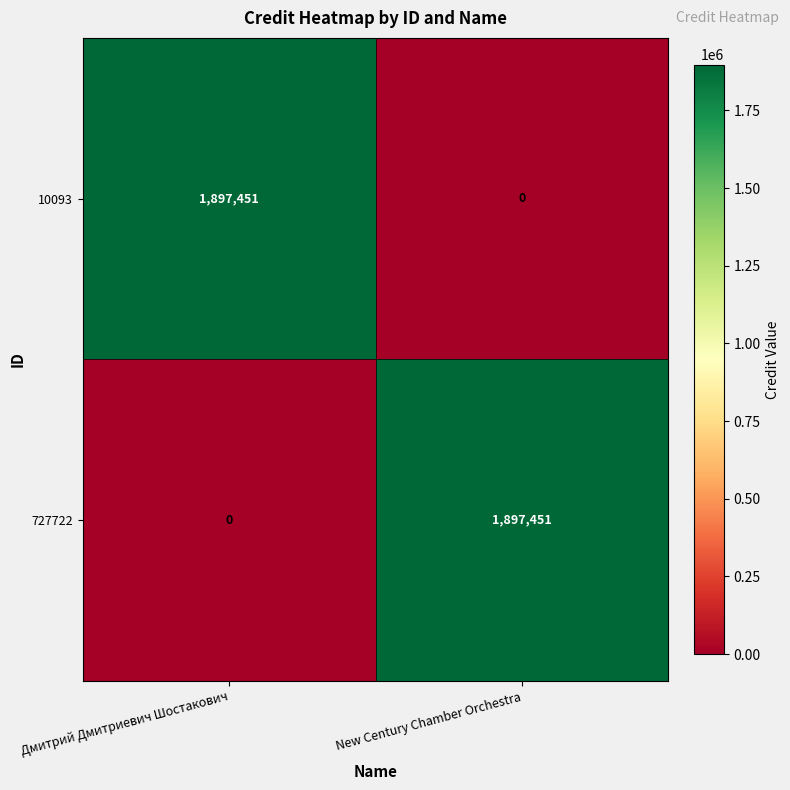

What is the greatest value displayed?

1897451